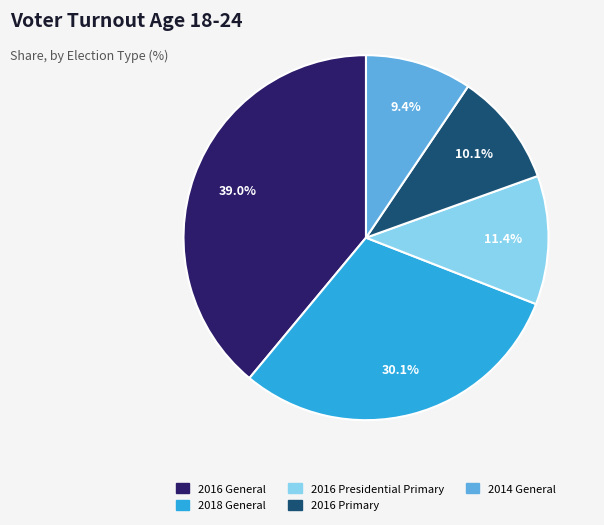

Is there any slice that represents more than half of the pie?

No